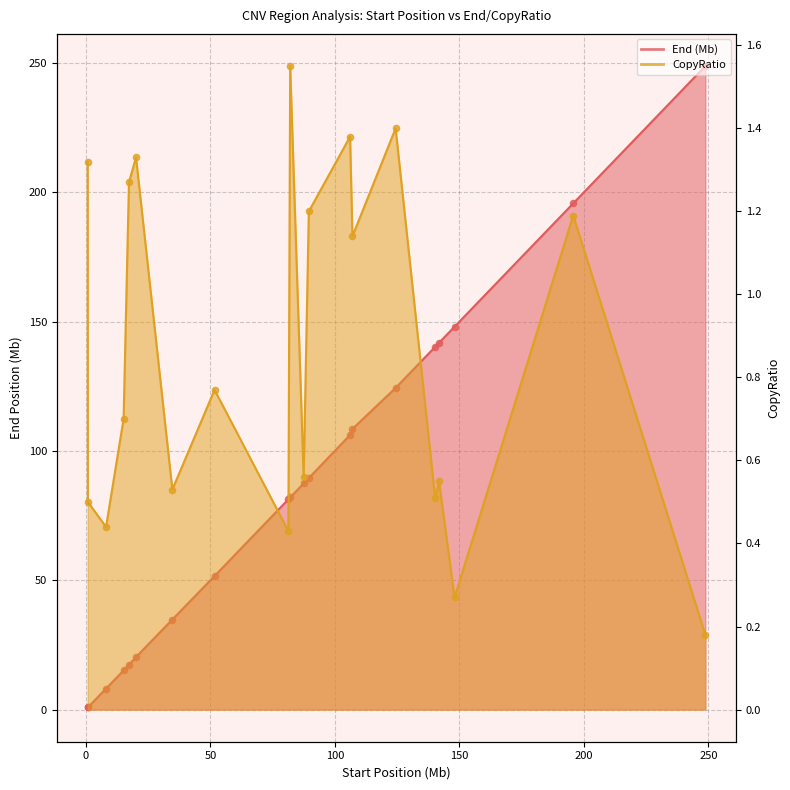

Which series has the largest total across all categories?

End points